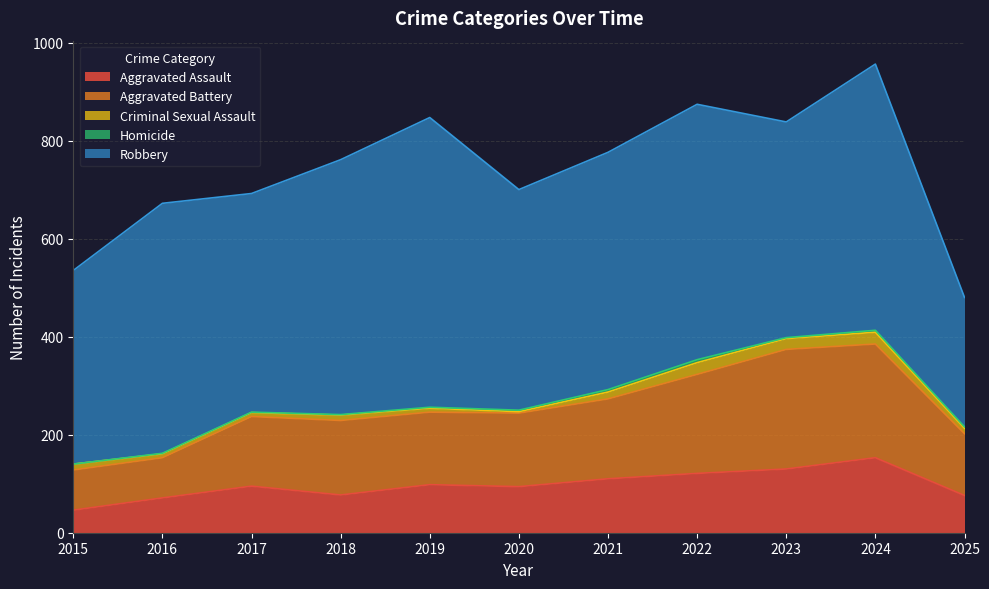

Which series changed the most between 2019 and 2020?

Robbery